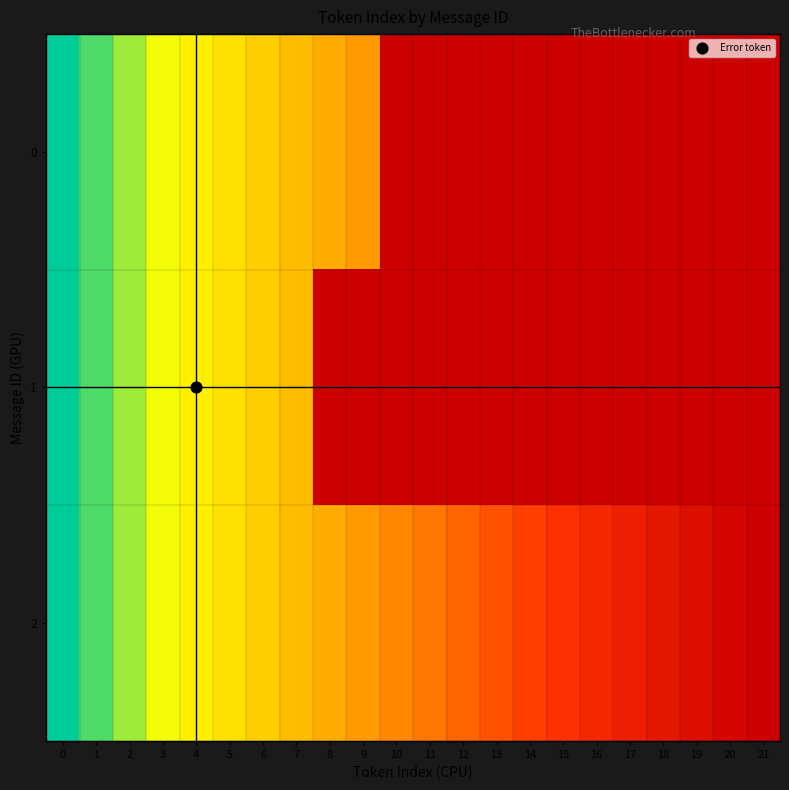

How many values in 2 are above zero?

21